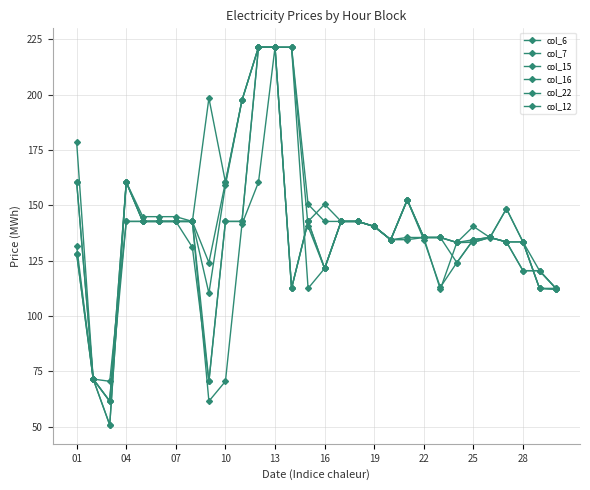

Rank the series by their maximum value, from lowest to highest.

col_6, col_7, col_15, col_16, col_22, col_12